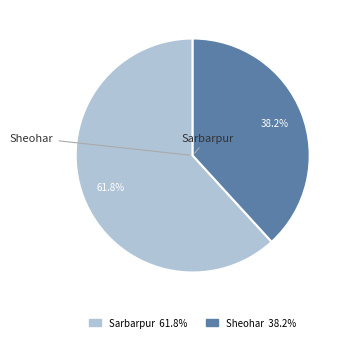

What is the largest slice in the pie chart?

Sarbarpur